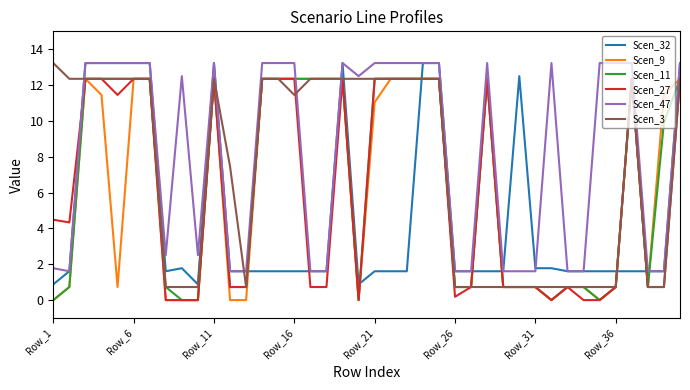

What is the minimum value for Scen_3?

0.7